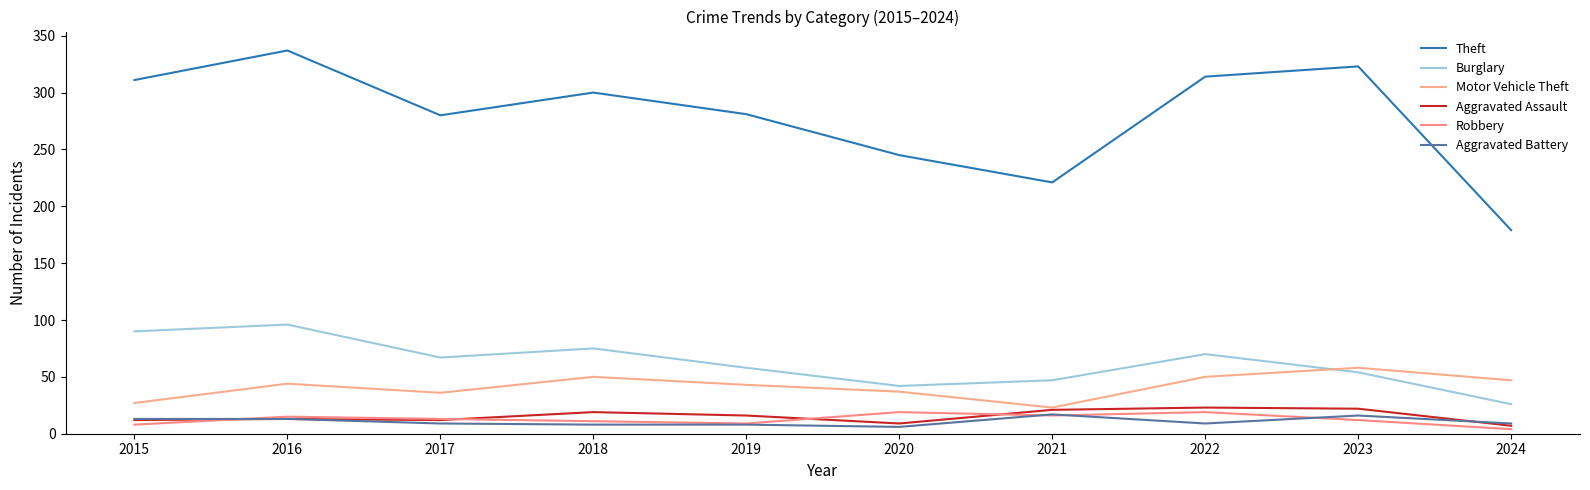

Which series has the widest spread of values?

Theft